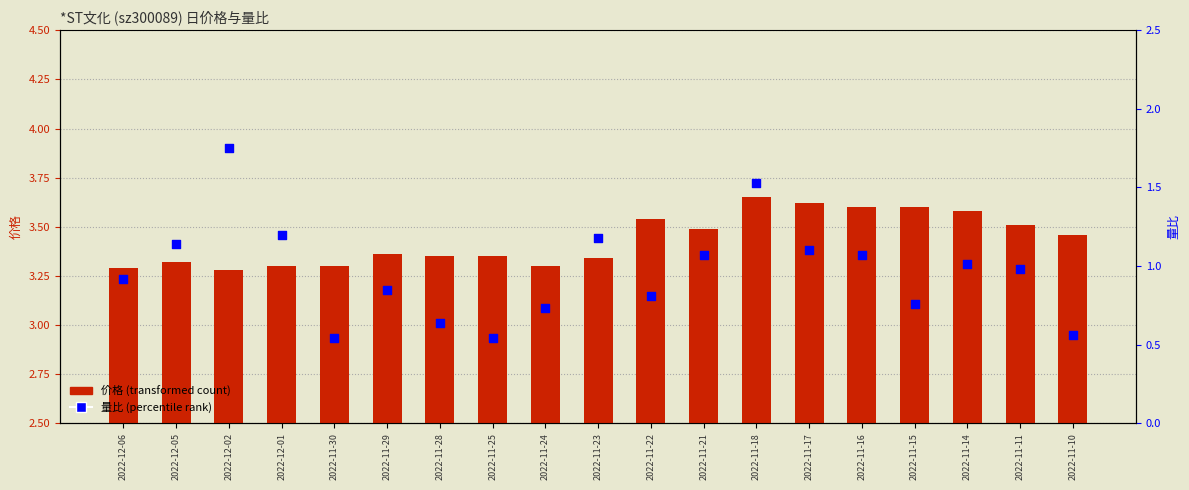

What is the ratio of the value at 2022-11-28 to the value at 2022-12-01?

0.5